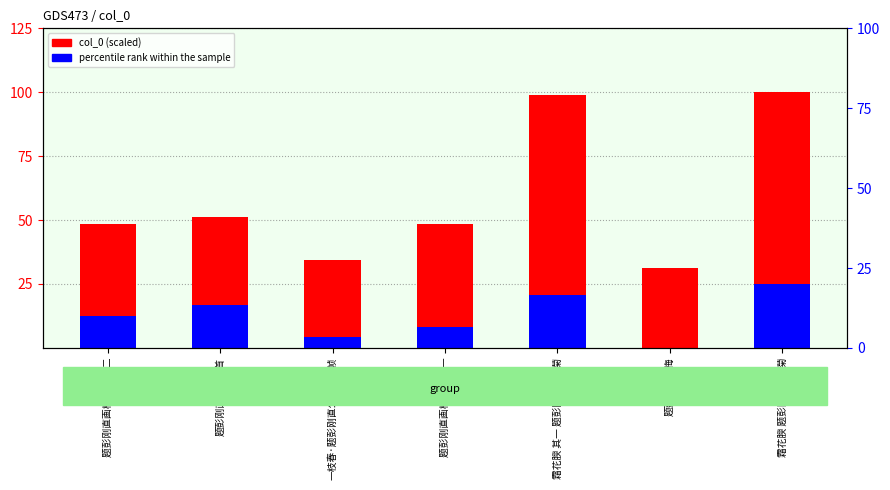

The value of percentile rank within the sample at 霜花腴 其一 题彭刚直公墨菊 is 32.9. True or false?

False